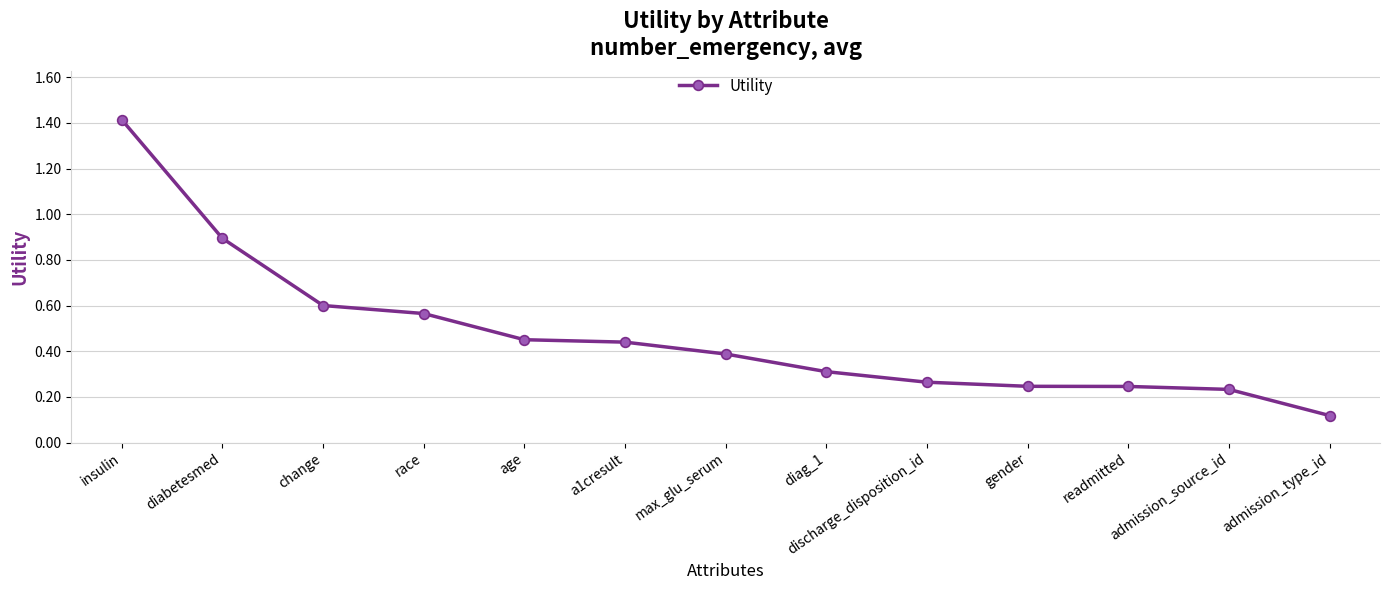

What is the label of the 12th point from the right?

diabetesmed